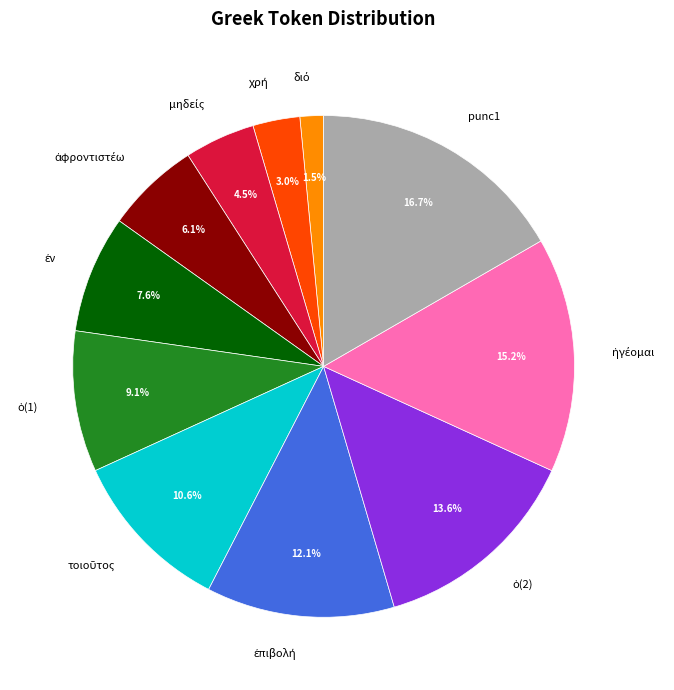

What is the largest slice in the pie chart?

punc1